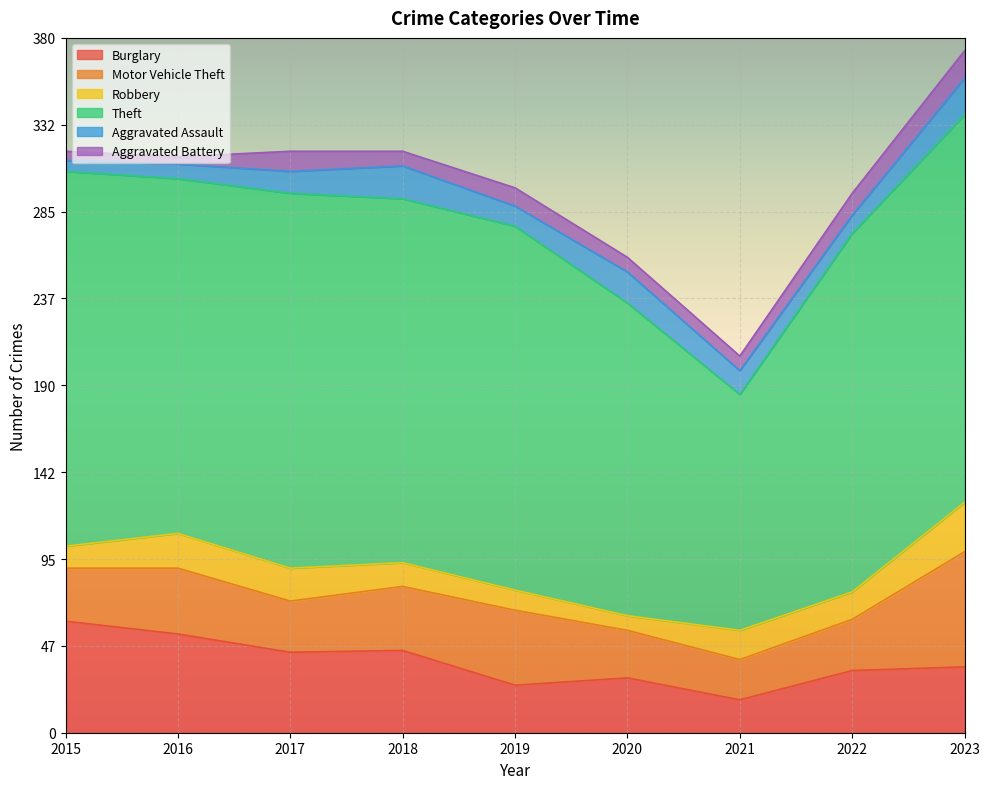

True or false: Aggravated Battery and Aggravated Assault cross at least once.

True